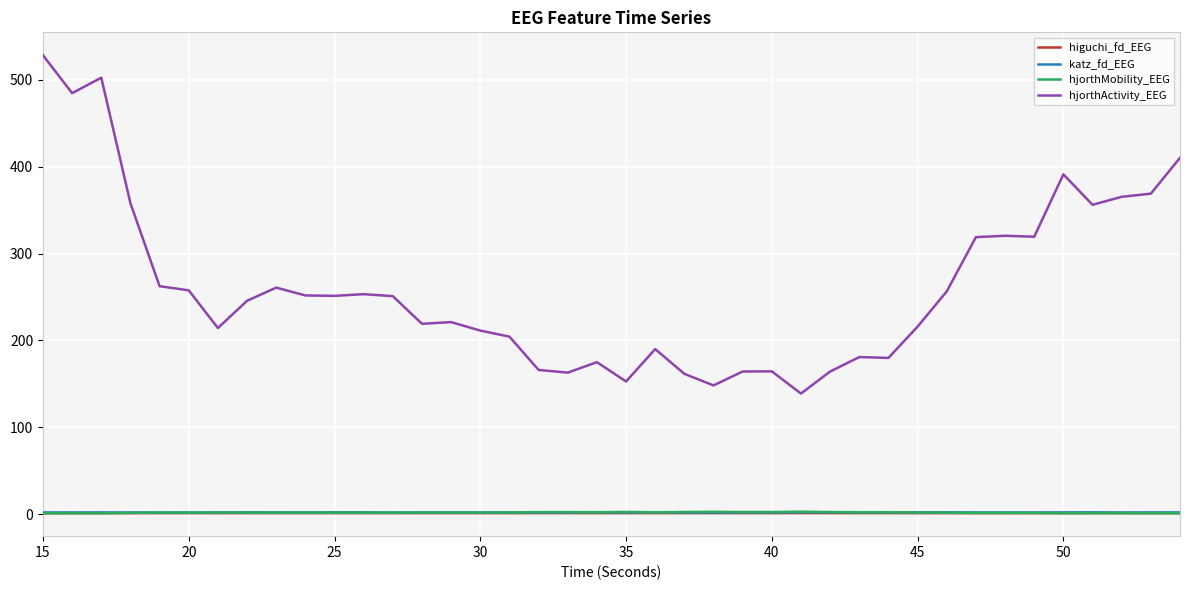

At how many categories does at least one series exceed 453?

3